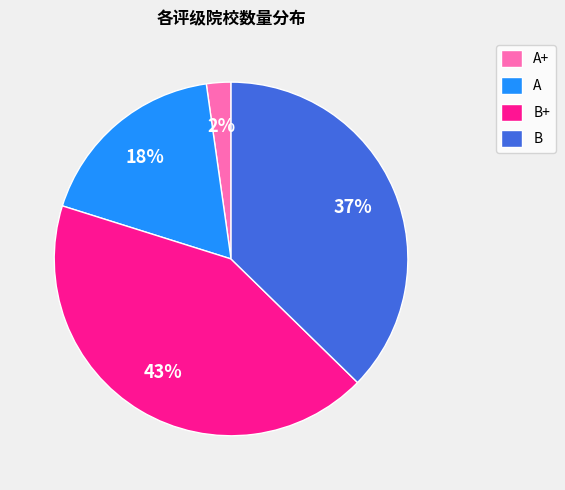

Rank the categories by value from highest to lowest.

B+, B, A, A+